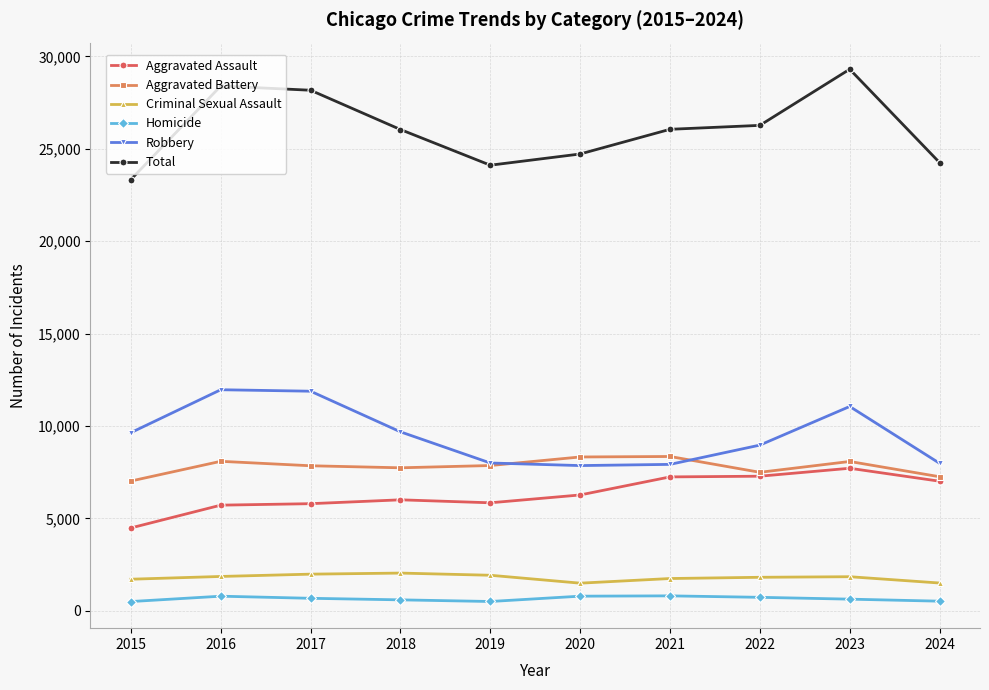

The value of Aggravated Assault at 2024 is 9674. True or false?

False